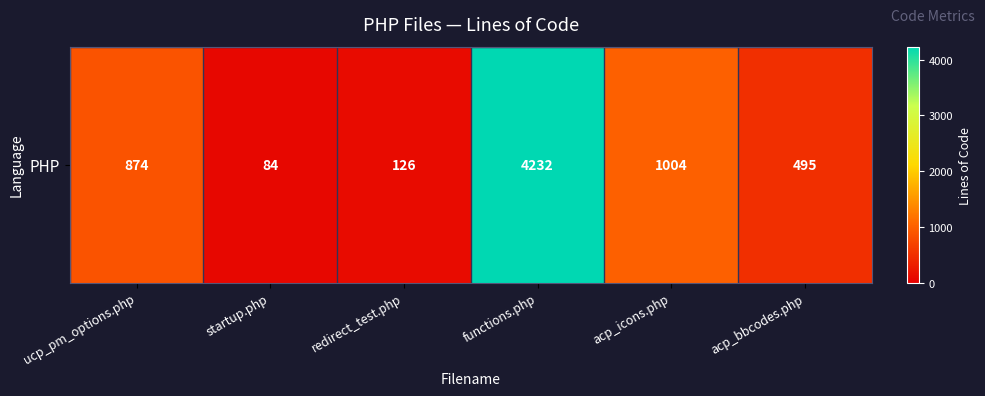

True or false: the data shows 221 at acp_icons.php.

False